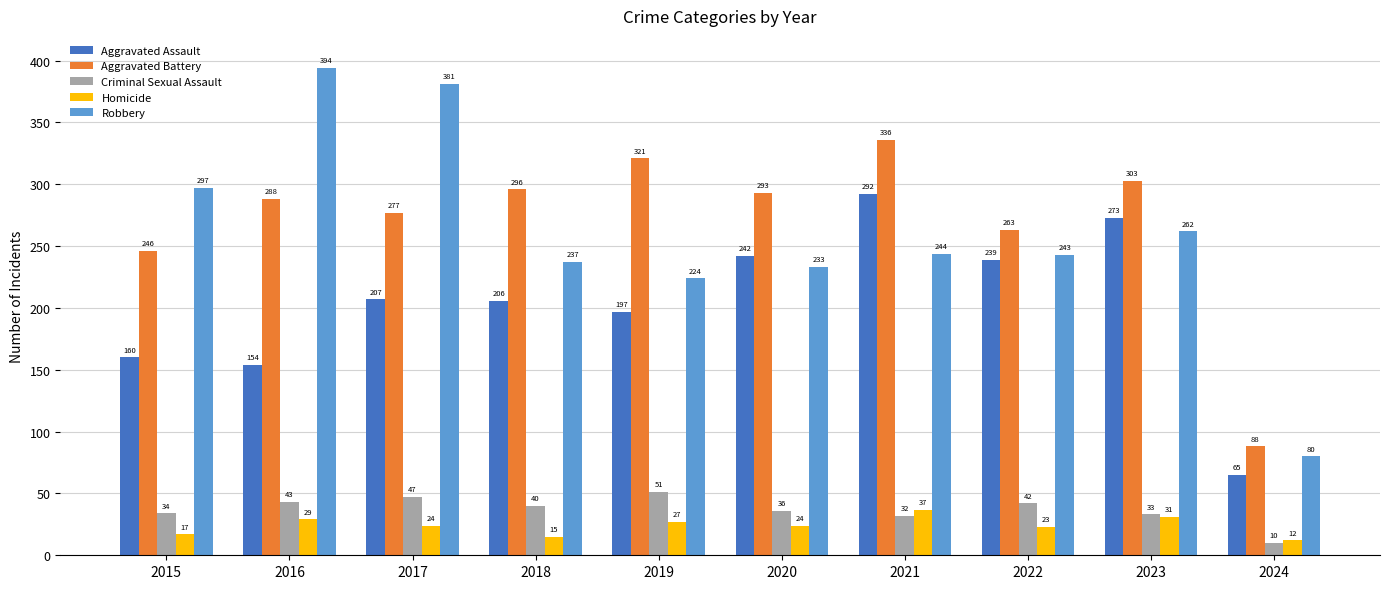

Is it true that Criminal Sexual Assault equals 66 at 2016?

False